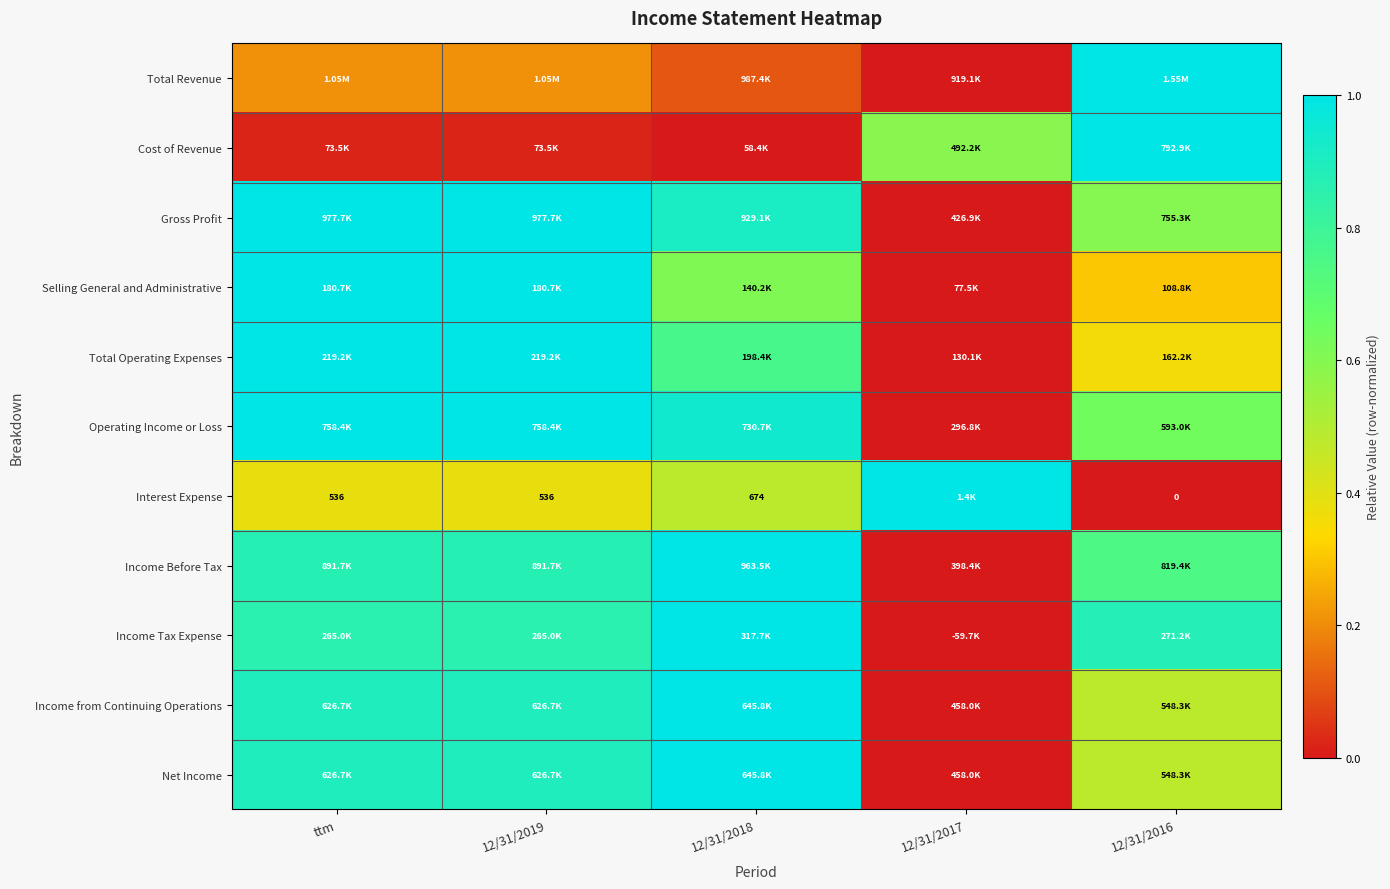

How many data points does each series have?

5